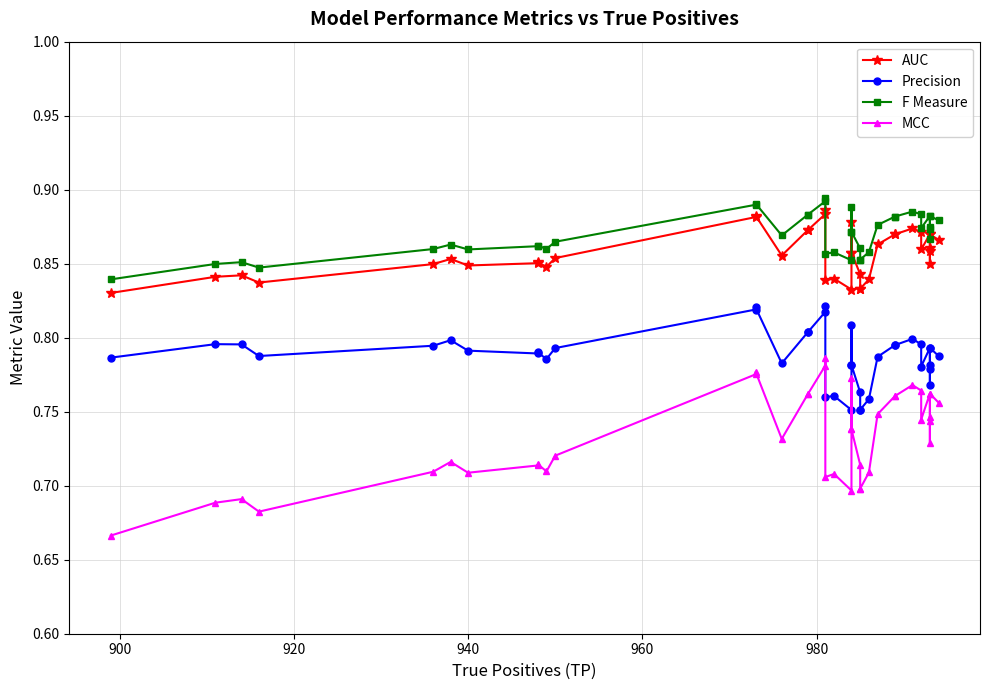

What is the smallest value displayed?

0.7